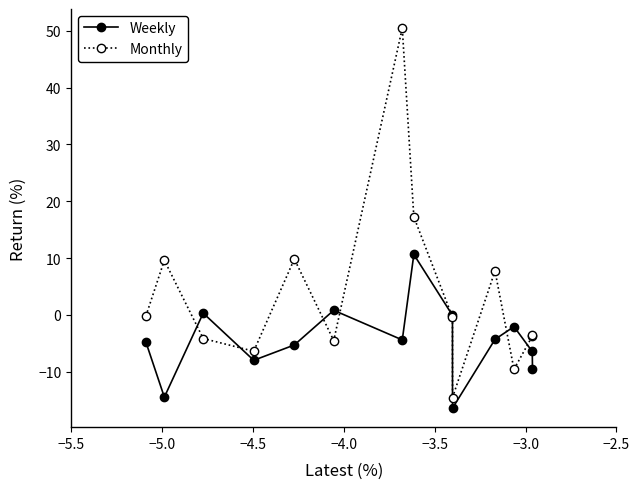

What is the maximum value shown in the chart?

50.5